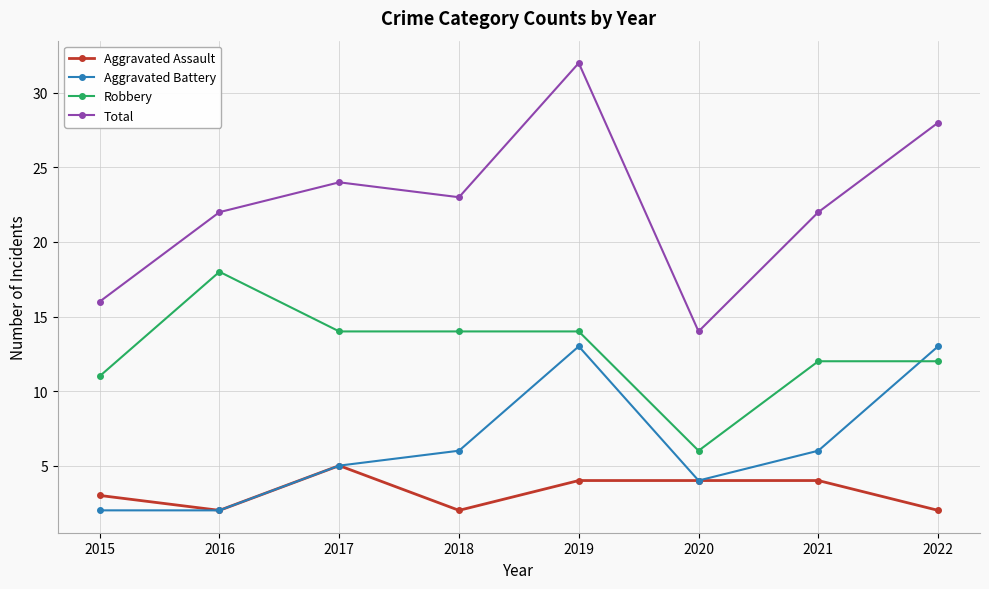

How many lines are shown in the chart?

4